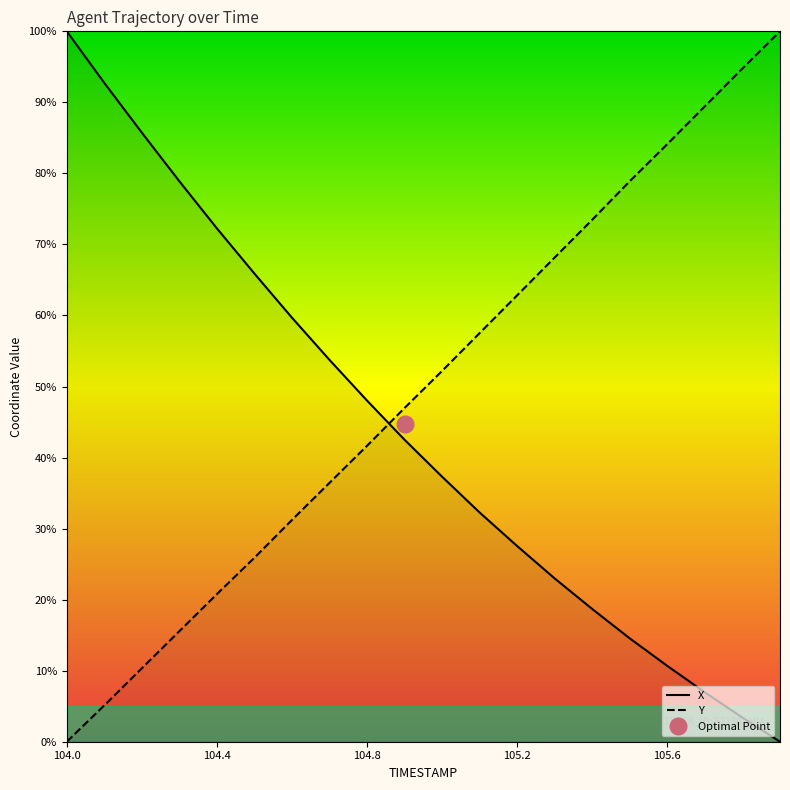

The Y series shows 78.9 at 15. True or false?

True